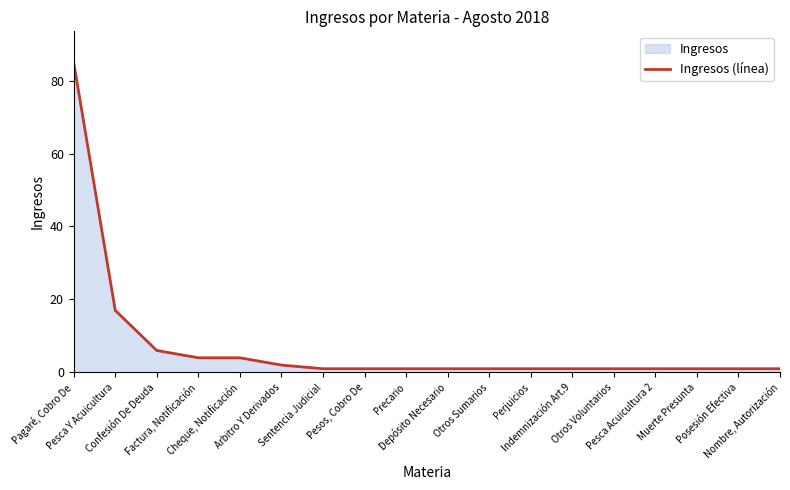

List the labels in order of value, smallest first.

Sentencia Judicial, Pesos, Cobro De, Precario, Depósito Necesario, Otros Sumarios, Perjuicios, Indemnización Art.9, Otros Voluntarios, Pesca Acuicultura 2, Muerte Presunta, Posesión Efectiva, Nombre, Autorización, Arbitro Y Derivados, Factura, Notificación, Cheque, Notificación, Confesión De Deuda, Pesca Y Acuicultura, Pagaré, Cobro De